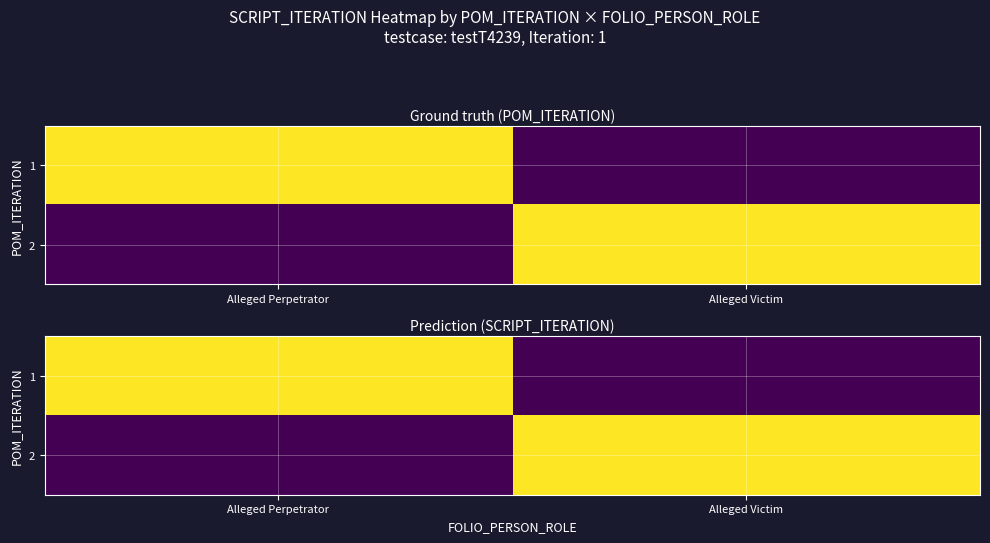

Is the value of 2 at Alleged Perpetrator greater than the value of 1 at Alleged Perpetrator?

No